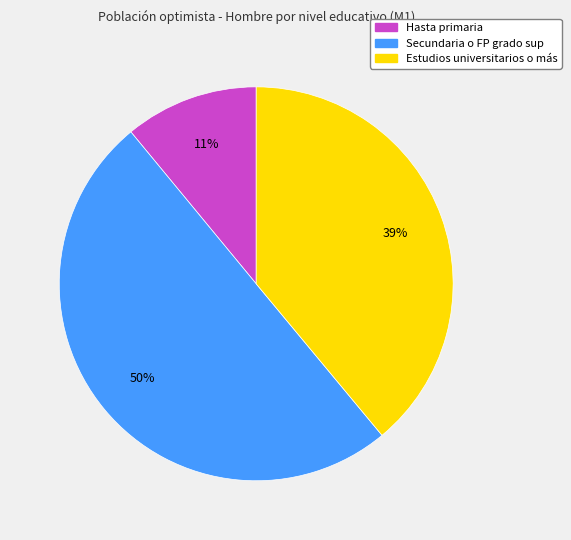

Approximately how many times larger is the value at Estudios universitarios o más compared to Secundaria o FP grado sup?

0.8